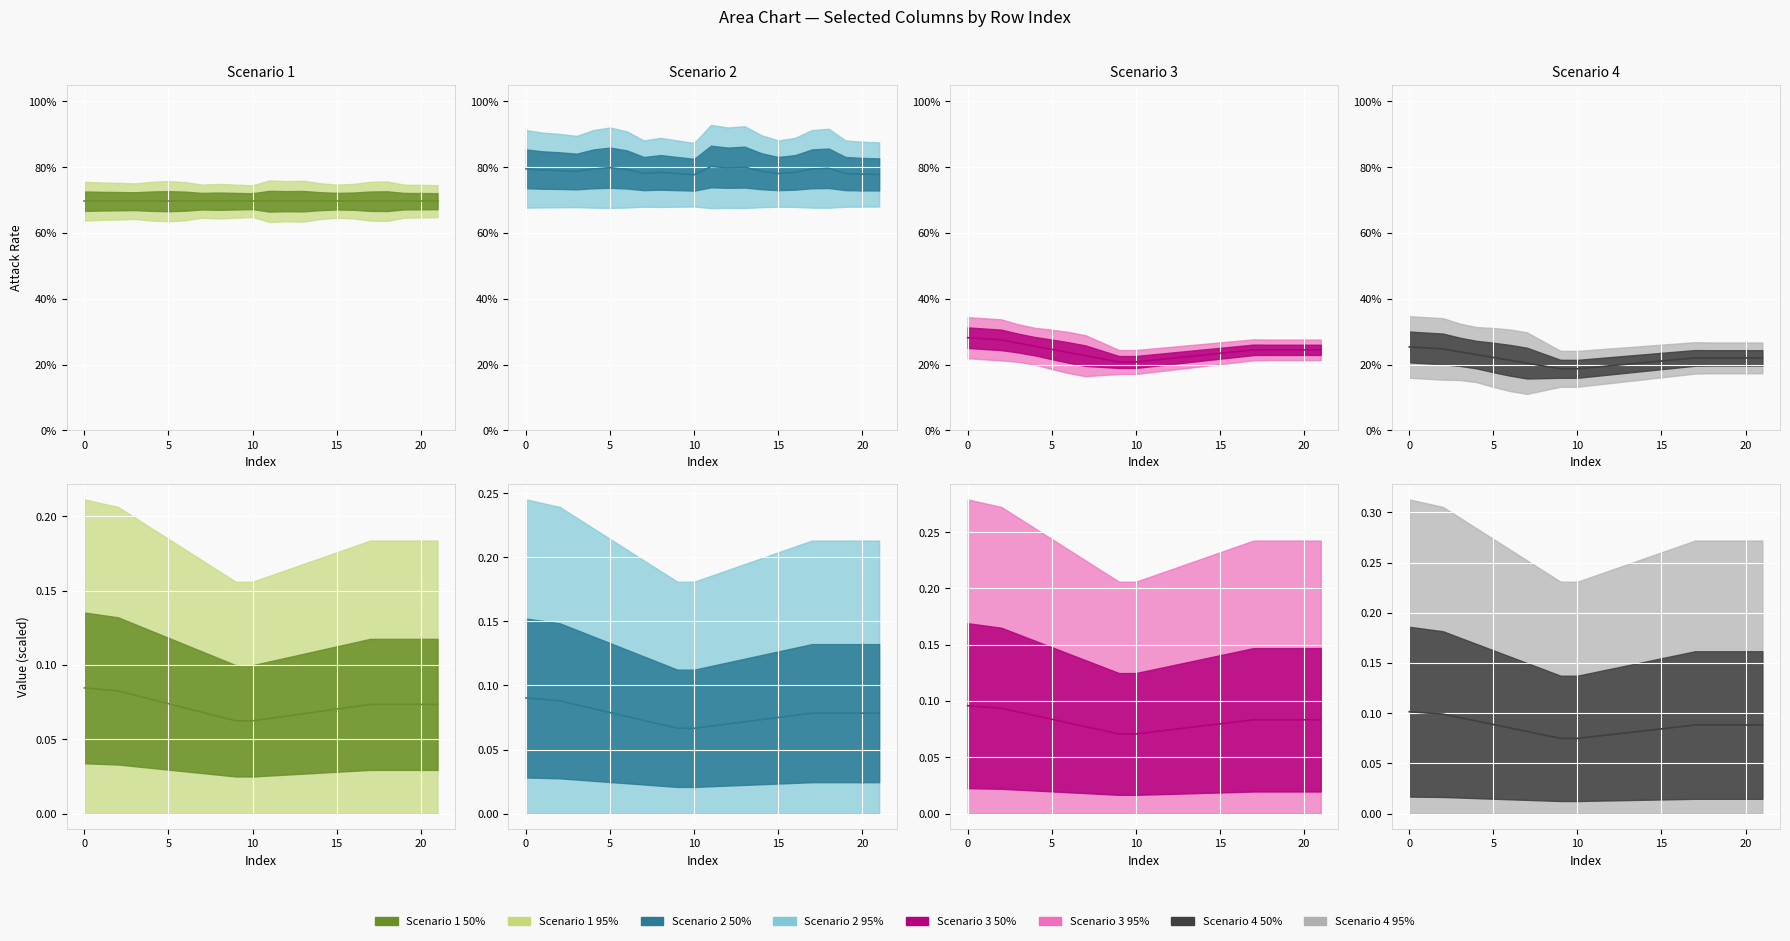

True or false: col_4 has a value of 0.1 at 5.

False